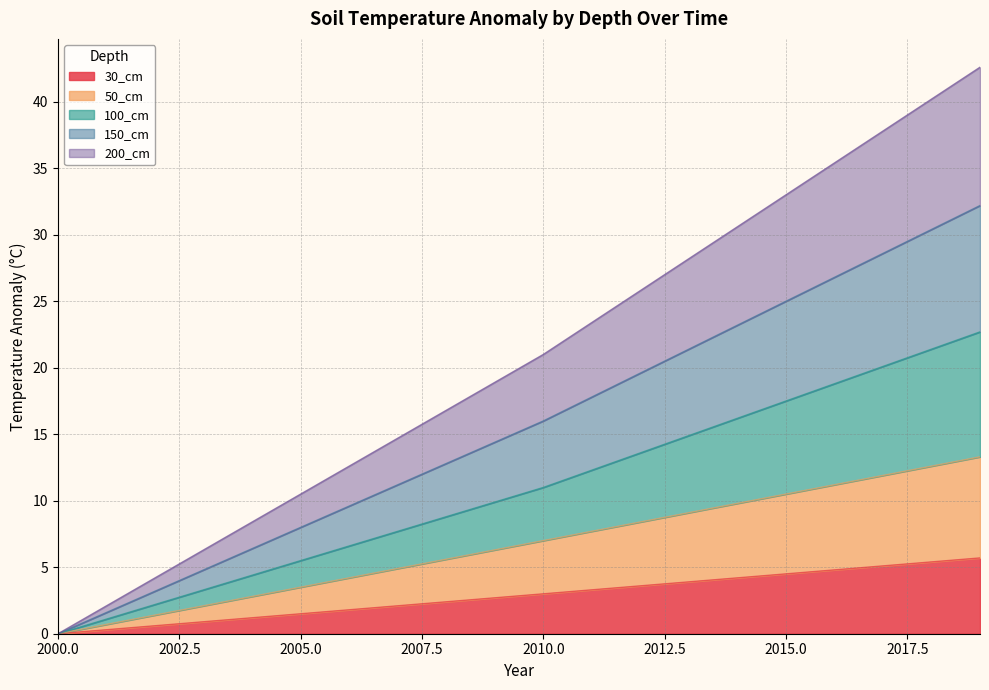

Which series has the widest spread of values?

200_cm